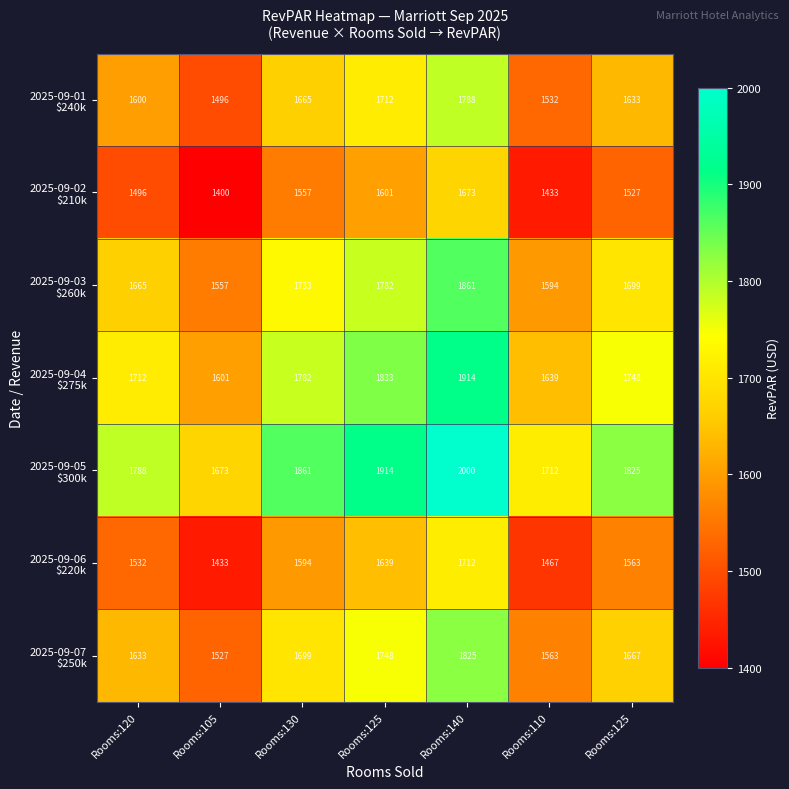

What is the smallest value displayed?

1400